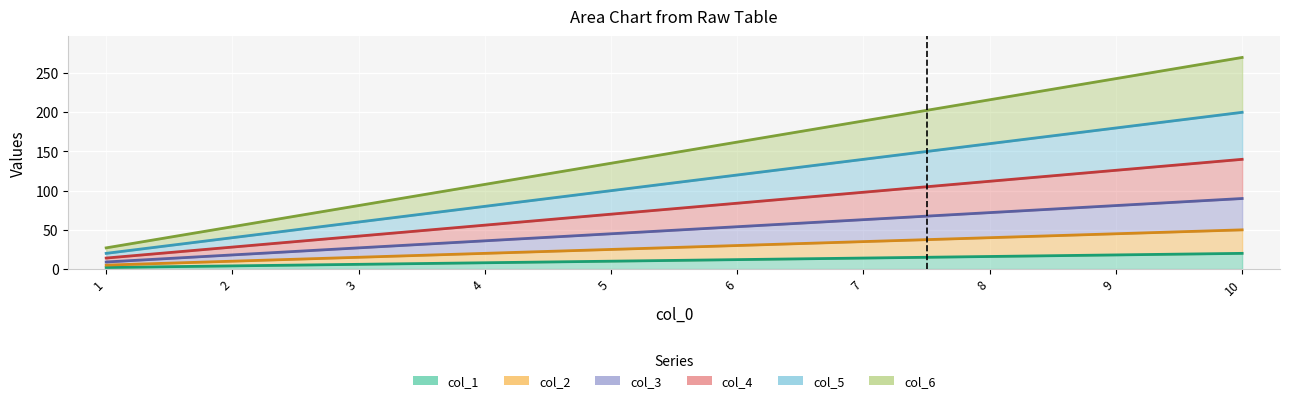

What is the difference between the col_1 values at 5 and 7?

4